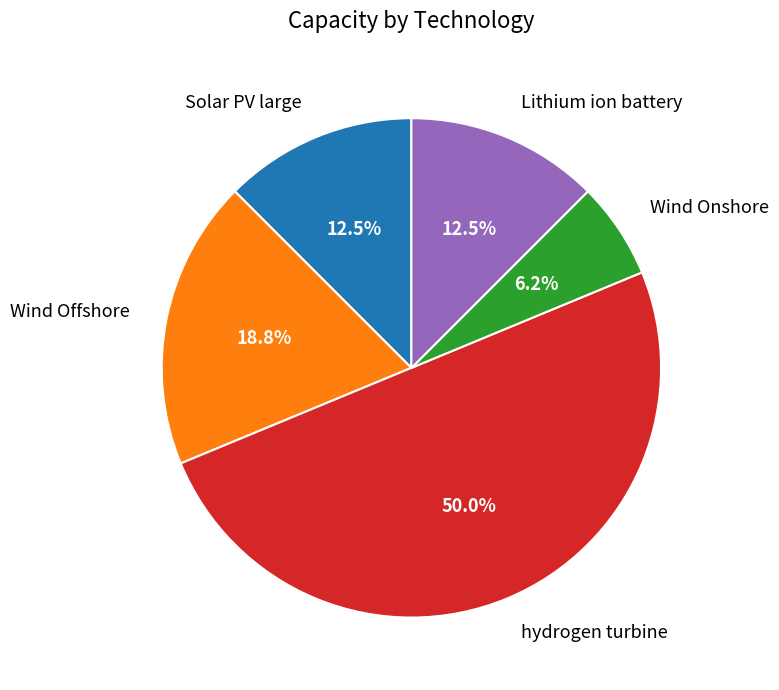

Approximately how many times larger is the value at hydrogen turbine compared to Wind Offshore?

2.7